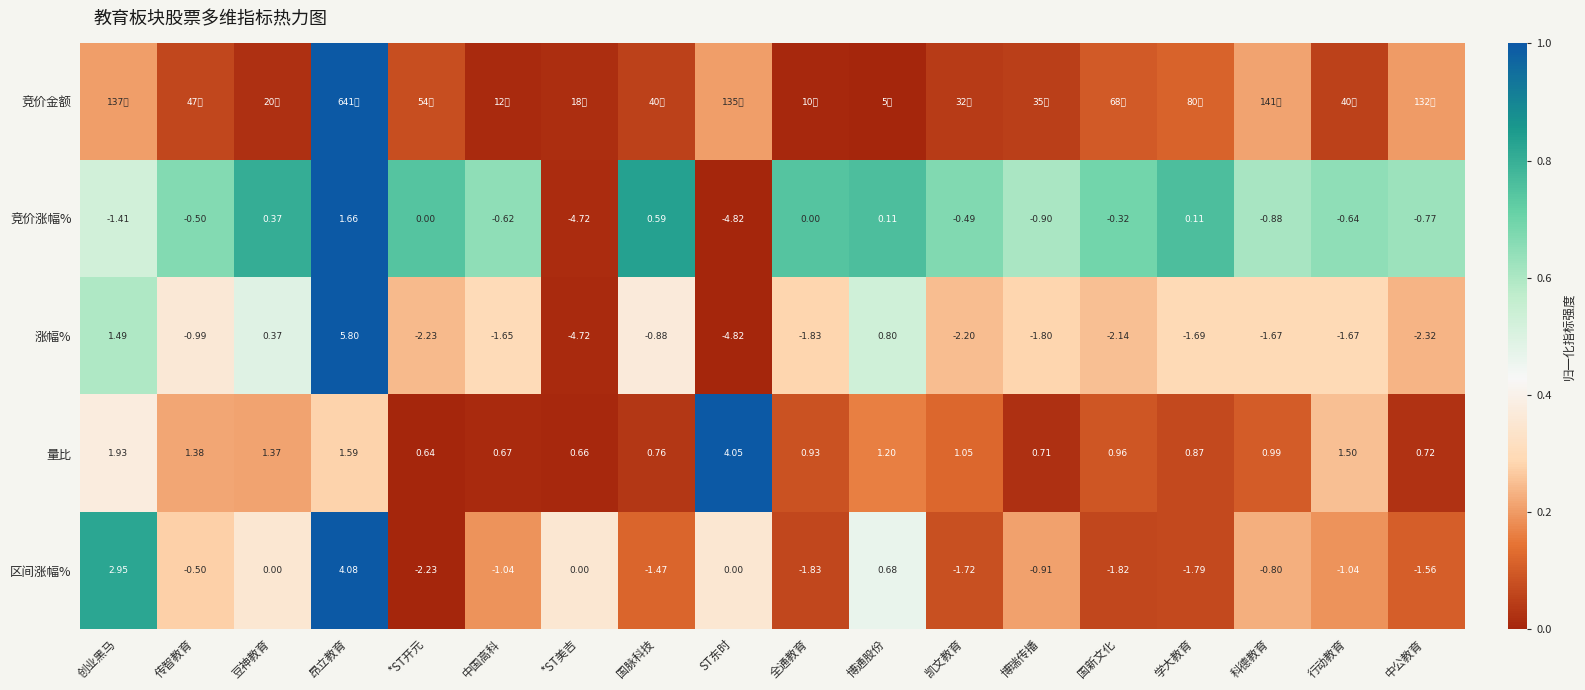

Which category has the highest value in the 量比 series?

ST东时